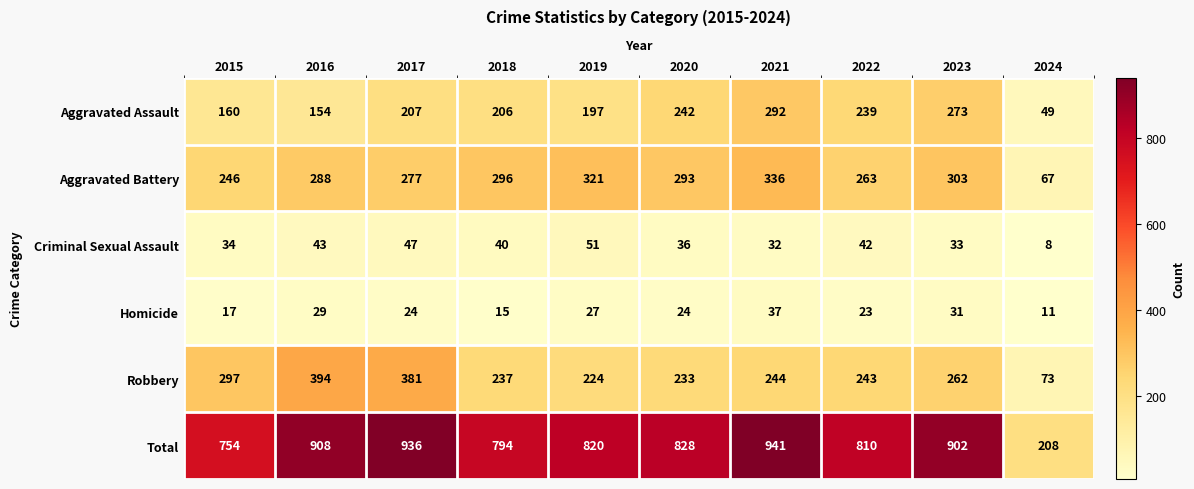

Rank the series by their maximum value, from highest to lowest.

Total, Robbery, Aggravated Battery, Aggravated Assault, Criminal Sexual Assault, Homicide